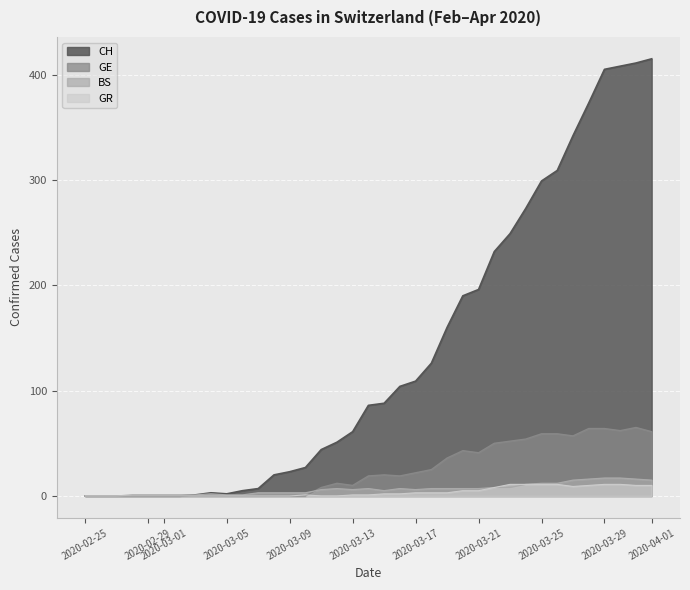

Is the value of GR at 2020-03-14 greater than the value of CH at 2020-03-02?

Yes